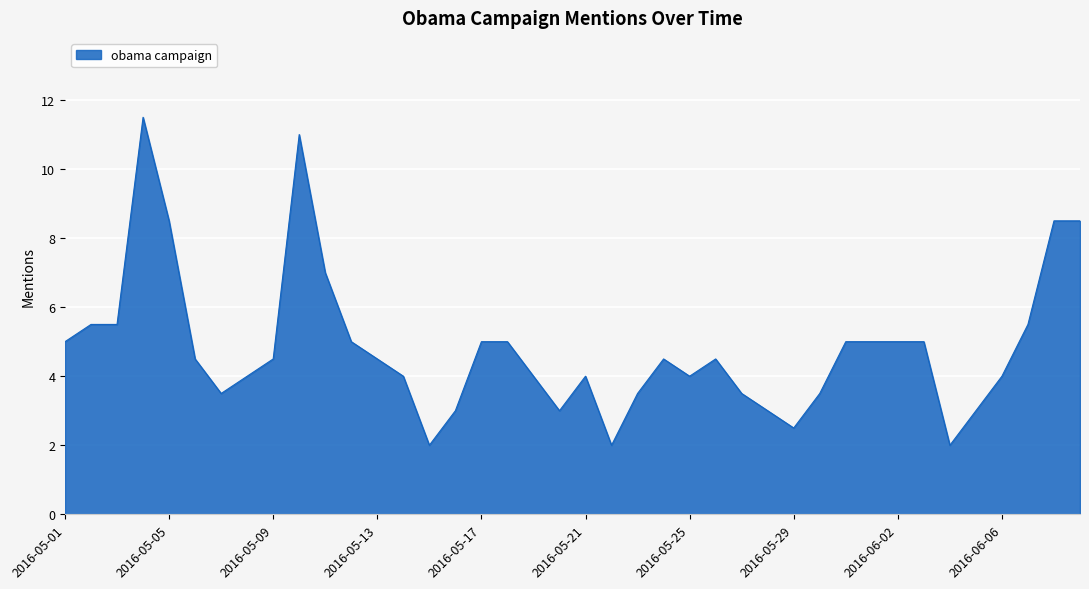

What is the minimum value shown in the chart?

2.0